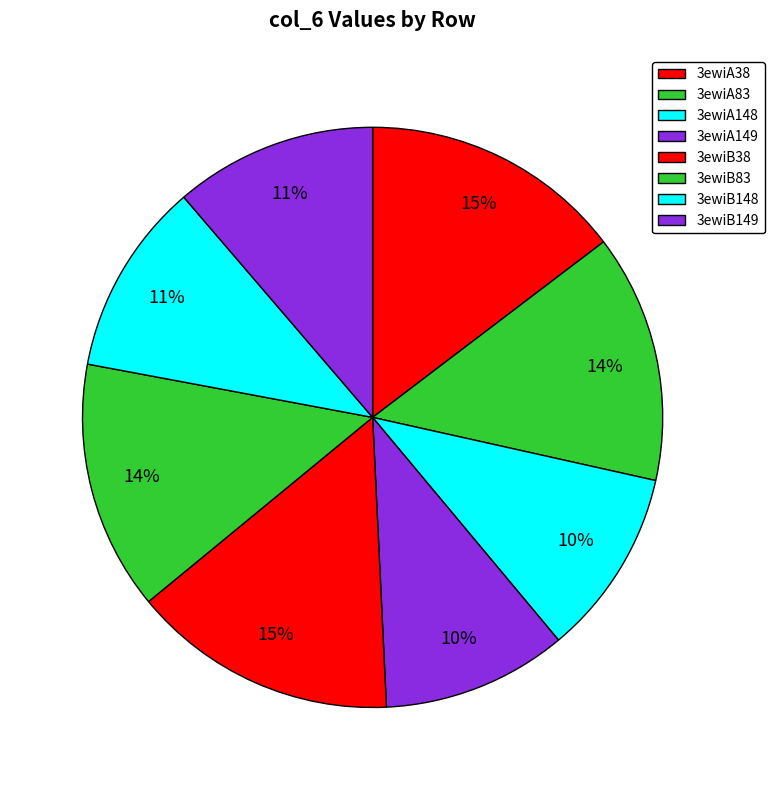

Does 3ewiA83 represent more than half of the total?

No